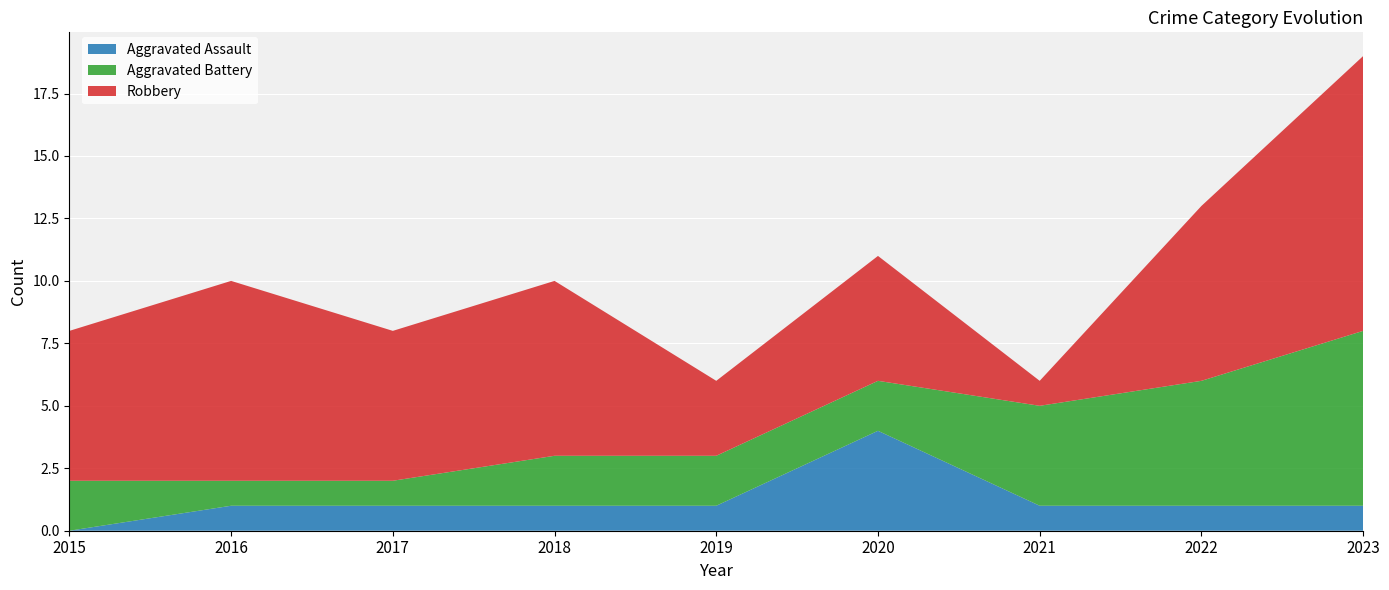

Reading left to right, transcribe all the data shown in this chart.

Aggravated Assault: 2015=0	2016=1	2017=1	2018=1	2019=1	2020=4	2021=1	2022=1	2023=1
Aggravated Battery: 2015=2	2016=1	2017=1	2018=2	2019=2	2020=2	2021=4	2022=5	2023=7
Robbery: 2015=6	2016=8	2017=6	2018=7	2019=3	2020=5	2021=1	2022=7	2023=11